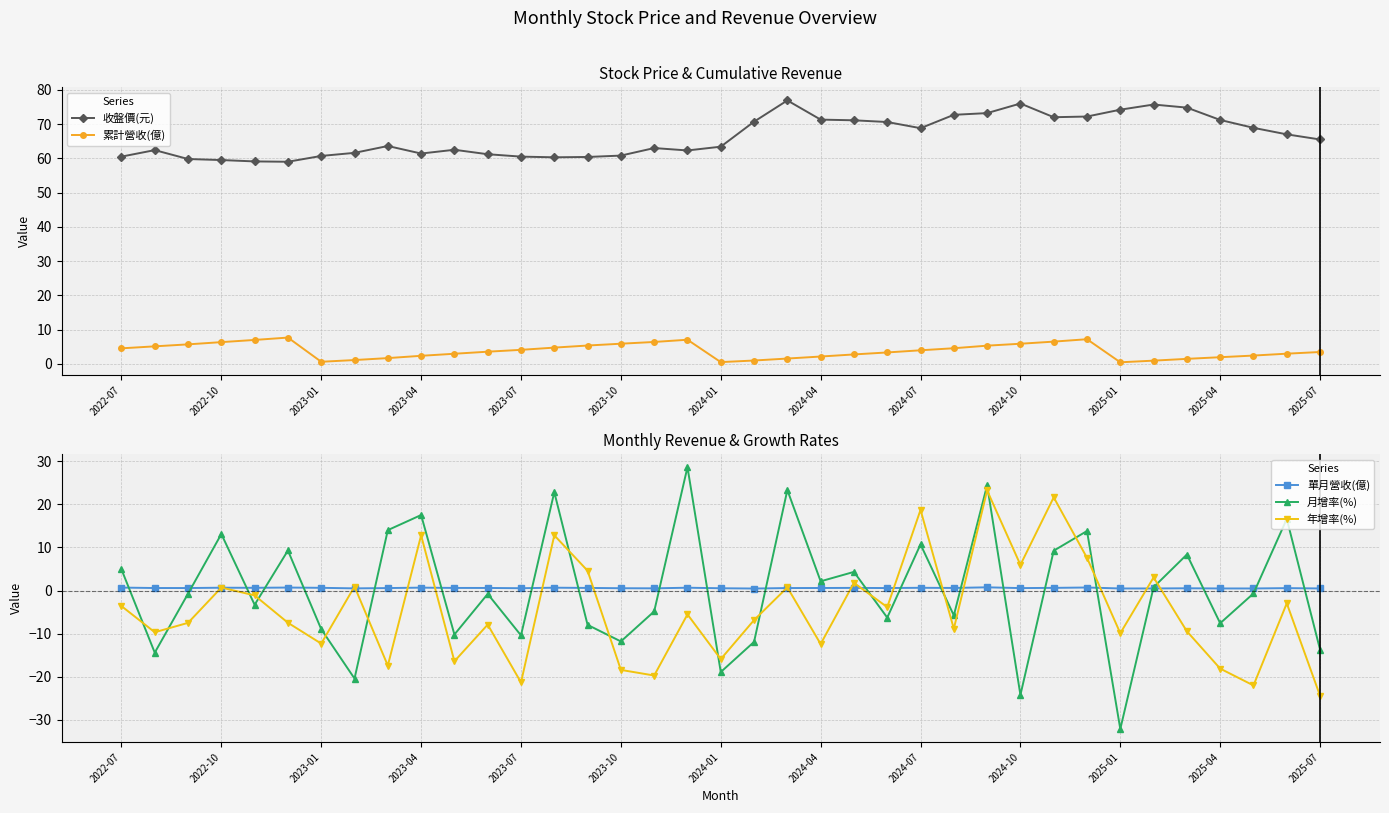

Reading right to left, transcribe all the data shown in this chart.

收盤價(元): 65.5	67.0	68.9	71.2	74.8	75.7	74.2	72.2	72.0	76.0	73.2	72.7	68.8	70.6	71.1	71.3	76.9	70.7	63.4	62.3	63.0	60.8	60.4	60.3	60.5	61.2	62.5	61.4	63.6	61.6	60.7	59.0	59.1	59.5	59.8	62.4	60.5
累計營收(億): 3.5	3.0	2.4	2.0	1.5	1.0	0.5	7.2	6.5	5.9	5.3	4.6	4.0	3.4	2.8	2.2	1.6	1.0	0.5	7.1	6.4	5.9	5.4	4.8	4.1	3.6	3.0	2.4	1.7	1.1	0.6	7.7	7.0	6.4	5.7	5.1	4.5
單月營收(億): 0.5	0.6	0.5	0.5	0.5	0.5	0.5	0.7	0.6	0.6	0.7	0.6	0.6	0.6	0.6	0.6	0.6	0.5	0.5	0.7	0.5	0.5	0.6	0.7	0.5	0.6	0.6	0.7	0.6	0.5	0.6	0.7	0.6	0.7	0.6	0.6	0.7
月增率(%): -13.7	16.6	-0.7	-7.6	8.3	0.8	-32.1	13.8	9.2	-24.2	24.4	-5.8	10.7	-6.3	4.3	2.1	23.3	-11.9	-18.9	28.6	-4.8	-11.8	-8.0	22.8	-10.4	-0.8	-10.2	17.5	14.0	-20.4	-9.0	9.3	-3.3	13.1	-0.7	-14.4	4.9
年增率(%): -24.4	-3.0	-22.0	-18.1	-9.4	3.0	-9.9	7.6	21.6	6.0	23.2	-8.9	18.7	-3.9	1.8	-12.4	0.7	-6.8	-15.9	-5.5	-19.7	-18.4	4.6	12.8	-21.3	-7.9	-16.4	12.8	-17.4	0.9	-12.3	-7.5	-1.1	0.7	-7.5	-9.7	-3.6